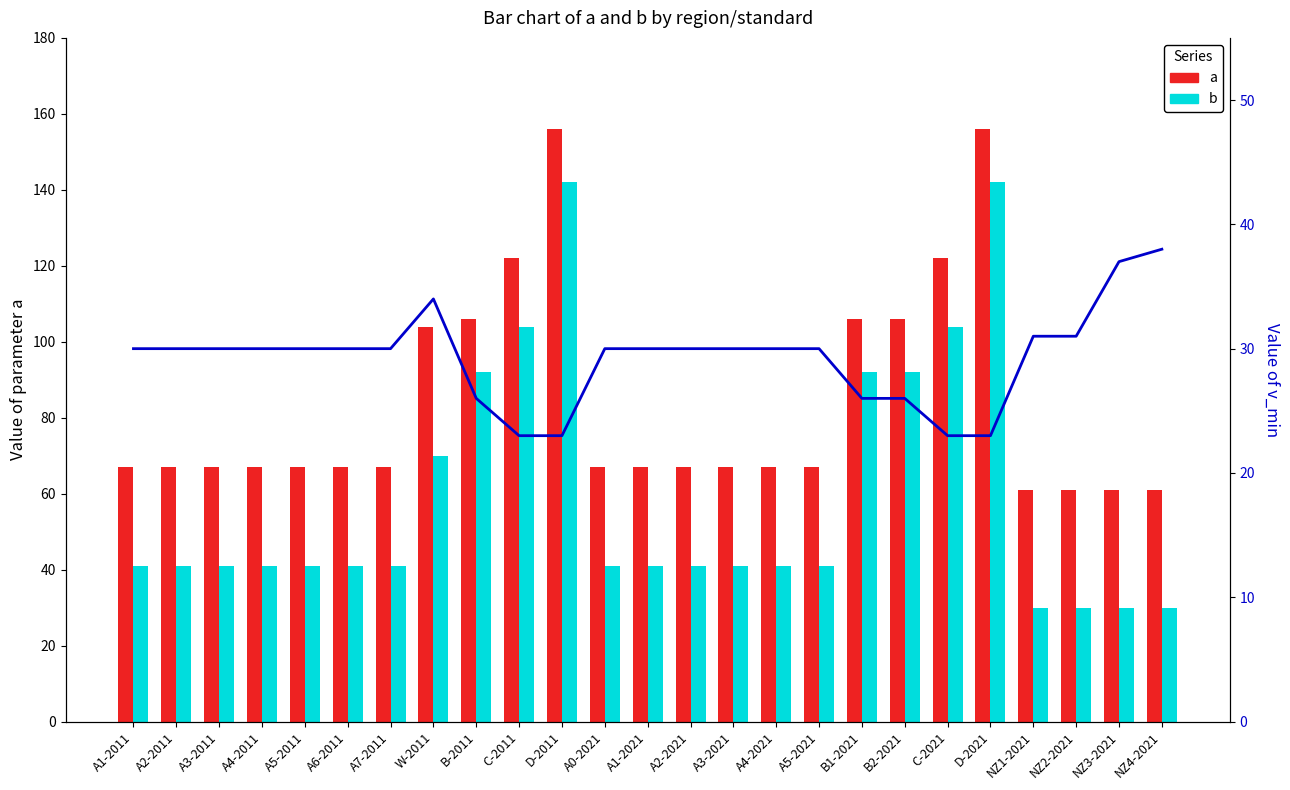

What position from the right is A7-2011?

19